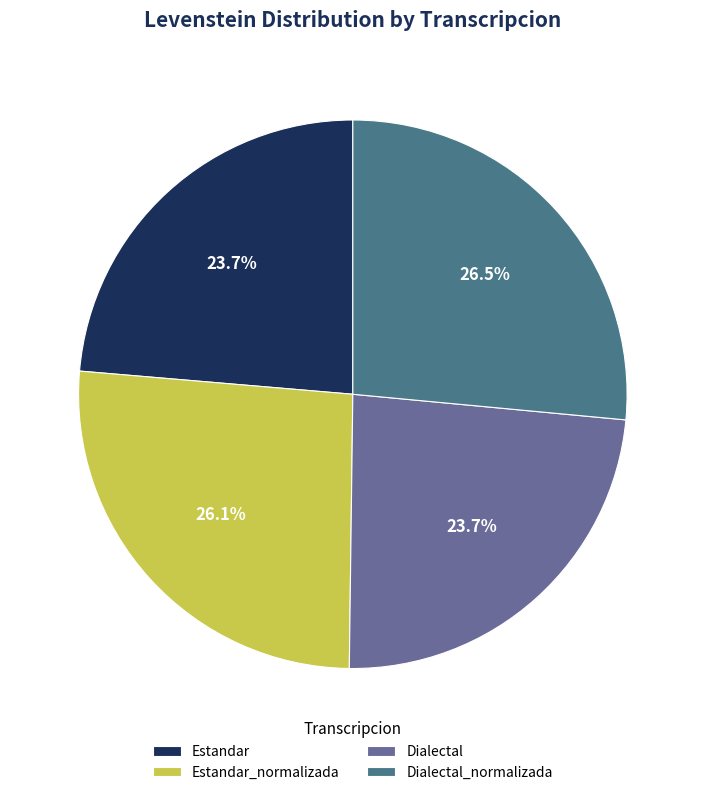

How many segments does this pie chart have?

4